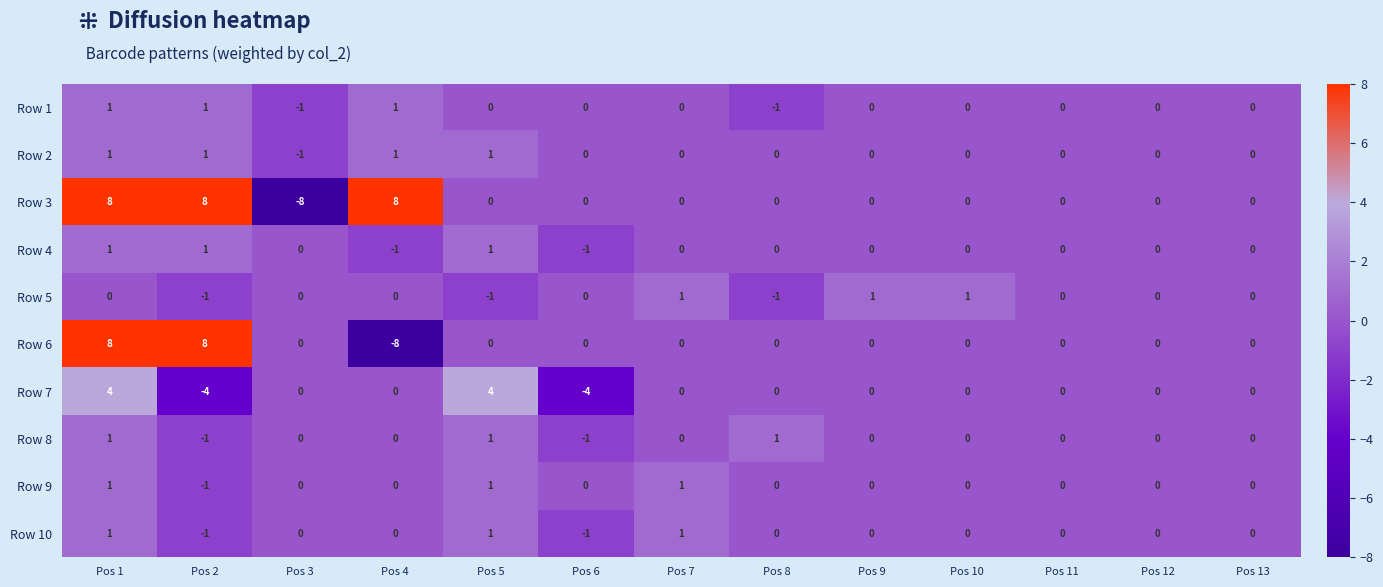

Count the number of categories in the chart.

13